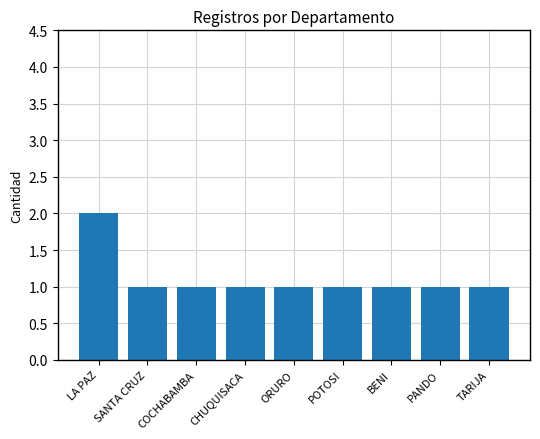

What is the minimum value shown in the chart?

1